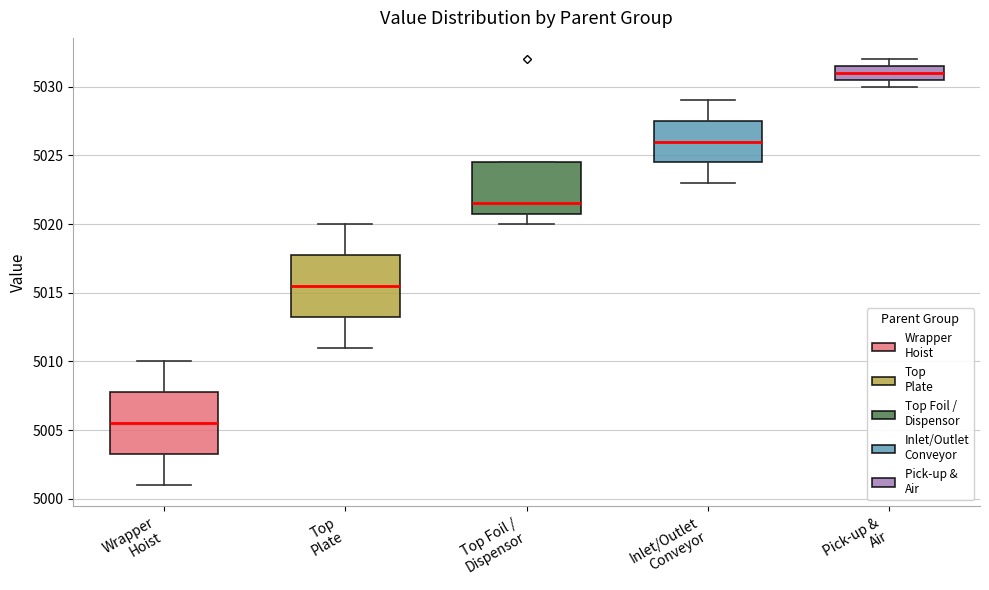

Reading left to right, read every box against the y-axis: the position of its median line, the range the box covers, and the ends of its whiskers. The values are not printed on the chart, so give them approximately, as read against the axis.

Wrapper Hoist: median 5005.5, box 5003.5 to 5008.0, whiskers 5001.0 to 5010.0
Top Plate: median 5015.5, box 5013.5 to 5018.0, whiskers 5011.0 to 5020.0
Top Foil / Dispensor: median 5021.5, box 5021.0 to 5024.5, whiskers 5020.0 to 5024.5
Inlet/Outlet Conveyor: median 5026.0, box 5024.5 to 5027.5, whiskers 5023.0 to 5029.0
Pick-up & Air: median 5031.0, box 5030.5 to 5031.5, whiskers 5030.0 to 5032.0